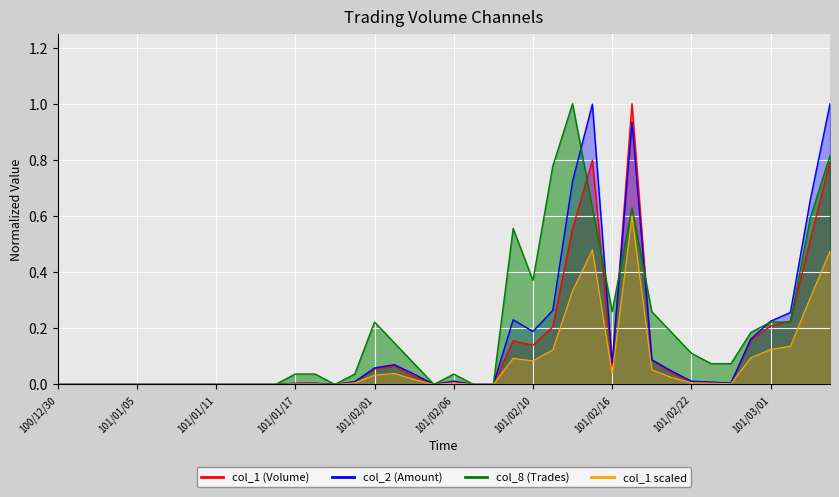

List the labels in order of col_2 value, largest first.

101/03/05, 101/02/15, 101/02/17, 101/02/14, 101/03/03, 101/02/13, 101/03/02, 101/02/09, 101/03/01, 101/02/10, 101/02/29, 101/02/20, 101/02/16, 101/02/02, 101/02/01, 101/02/21, 101/02/03, 101/02/06, 101/02/22, 101/01/31, 101/02/23, 101/02/24, 101/01/18, 101/01/17, 100/12/30, 101/01/02, 101/01/03, 101/01/04, 101/01/05, 101/01/06, 101/01/09, 101/01/10, 101/01/11, 101/01/12, 101/01/13, 101/01/16, 101/01/30, 101/02/04, 101/02/07, 101/02/08